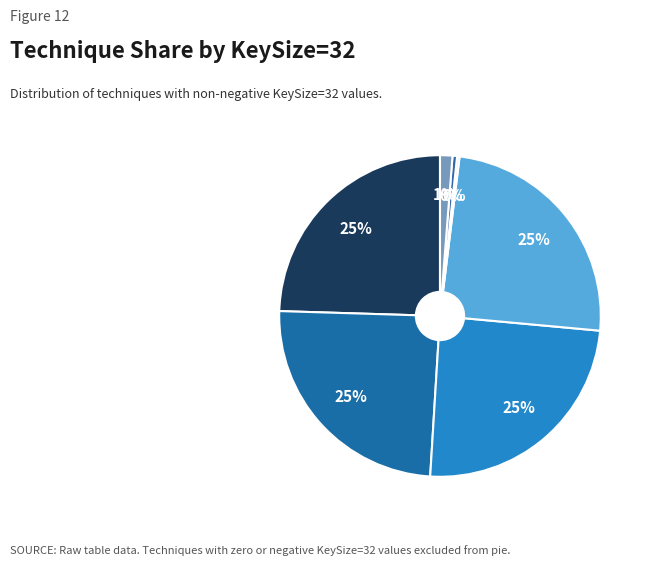

To the nearest percent, what is the combined percentage of SL and TR?

25%